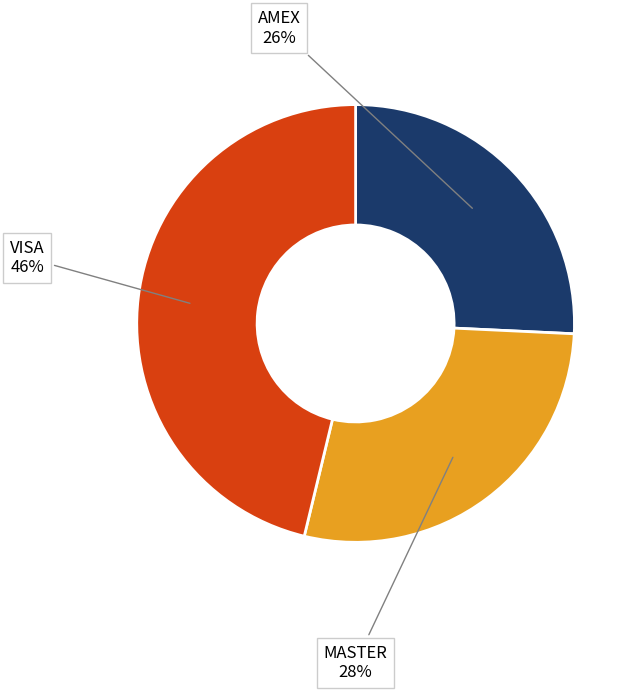

Is there a majority slice in this chart?

No